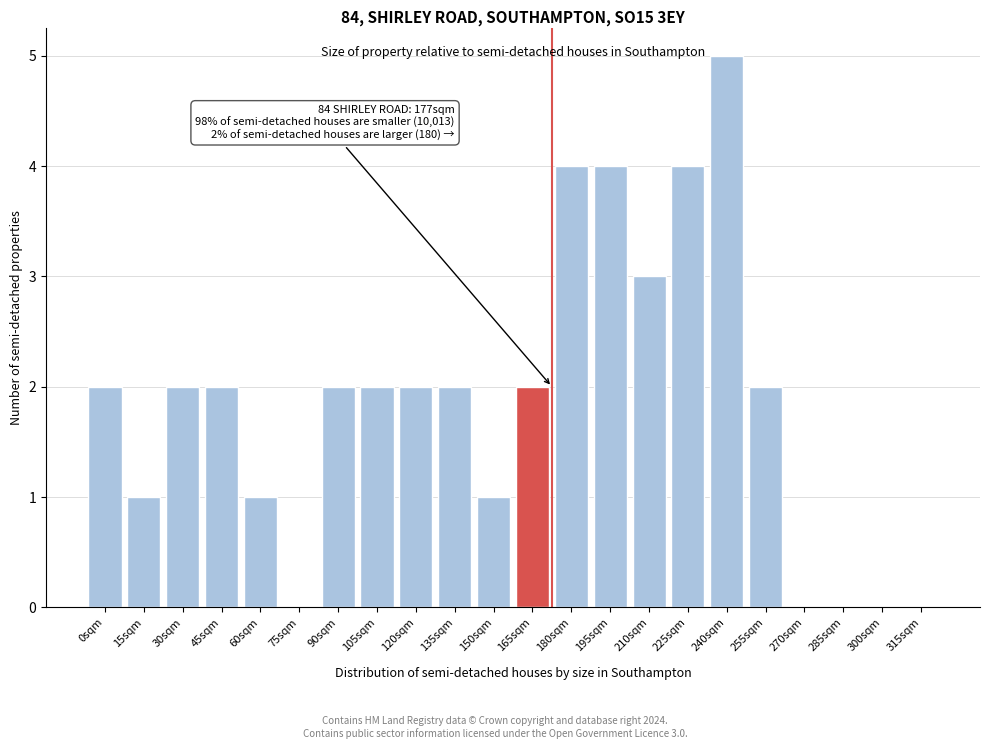

Reading left to right, transcribe all the data shown in this chart.

0sqm=2	15sqm=1	30sqm=2	45sqm=2	60sqm=1	75sqm=0	90sqm=2	105sqm=2	120sqm=2	135sqm=2	150sqm=1	165sqm=2	180sqm=4	195sqm=4	210sqm=3	225sqm=4	240sqm=5	255sqm=2	270sqm=0	285sqm=0	300sqm=0	315sqm=0